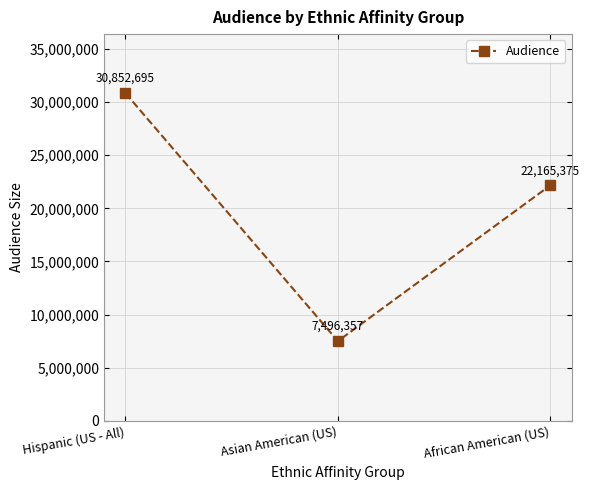

What is the change in value from Asian American (US) to African American (US)?

+14669018